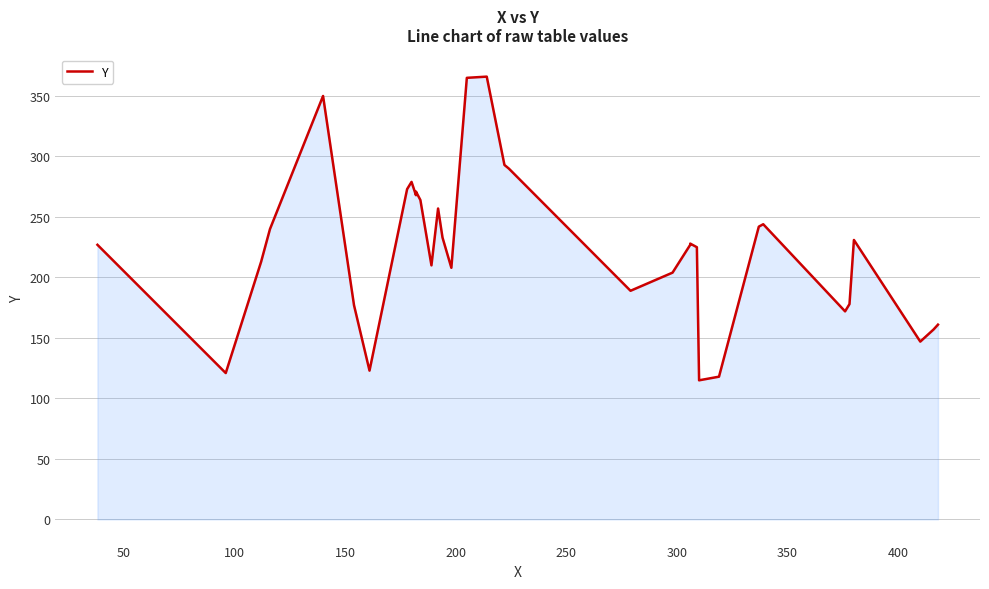

How many categories are shown in the chart?

35